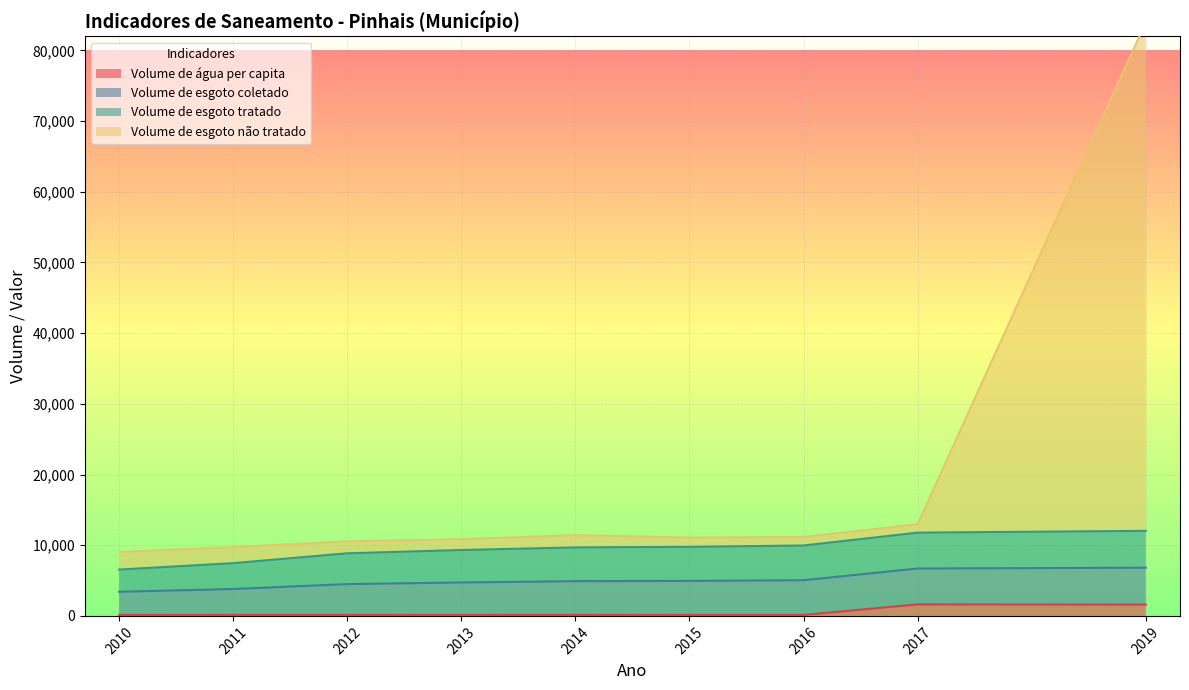

Which label corresponds to the smallest value in the chart?

2016